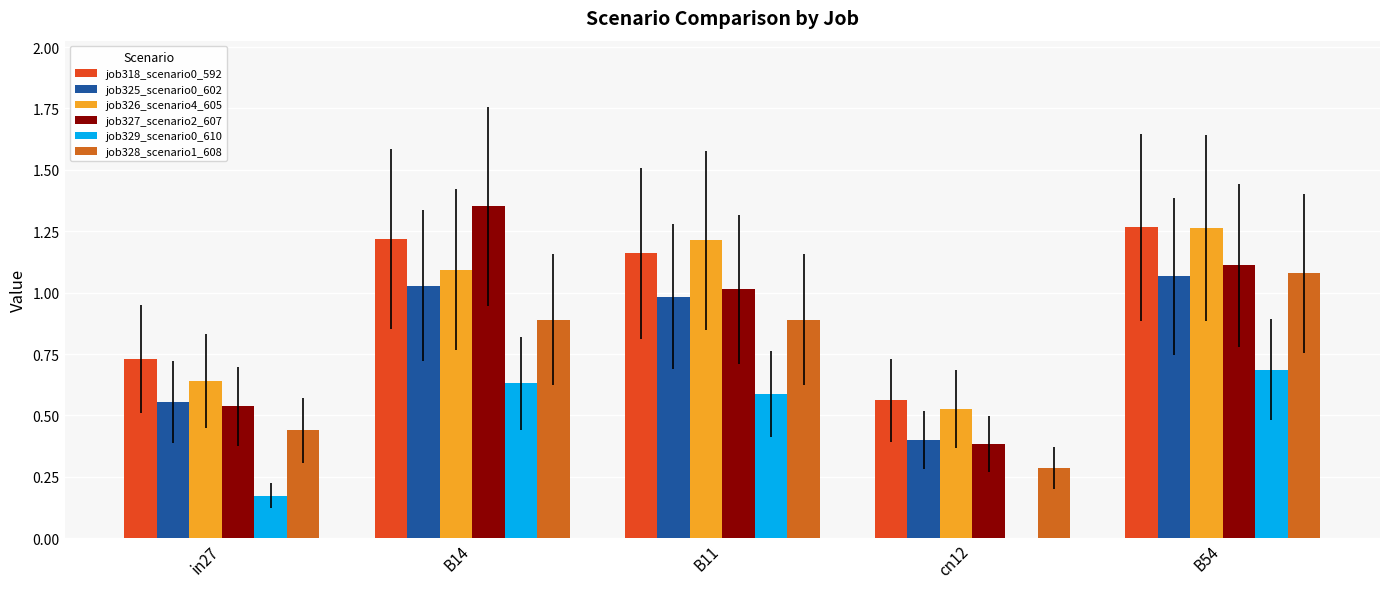

What are all the series names shown in the legend?

job318_scenario0_592, job325_scenario0_602, job326_scenario4_605, job327_scenario2_607, job329_scenario0_610, job328_scenario1_608